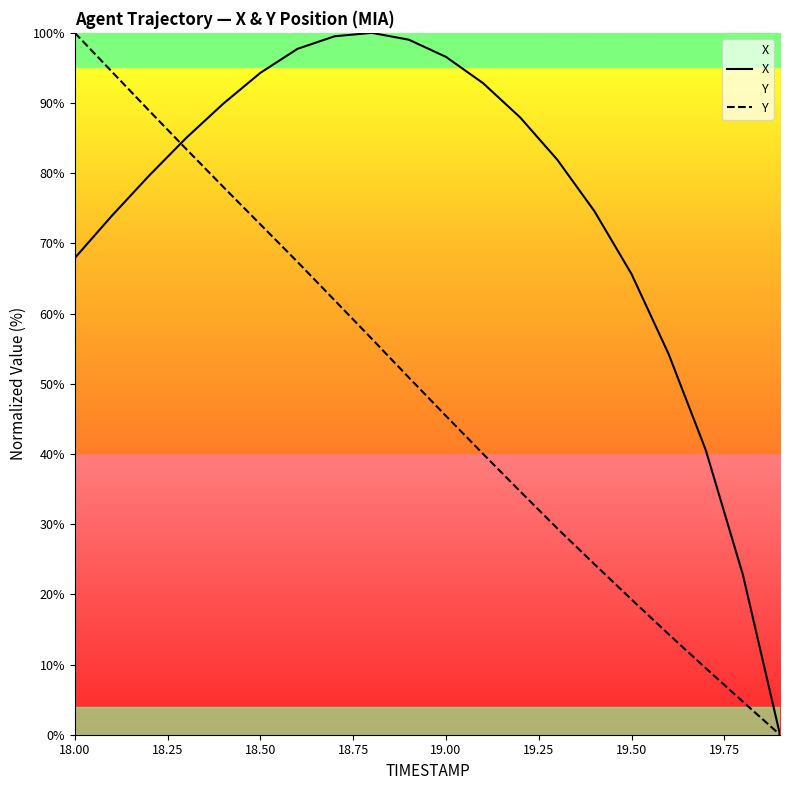

Does the chart display data point markers on the line(s)?

No